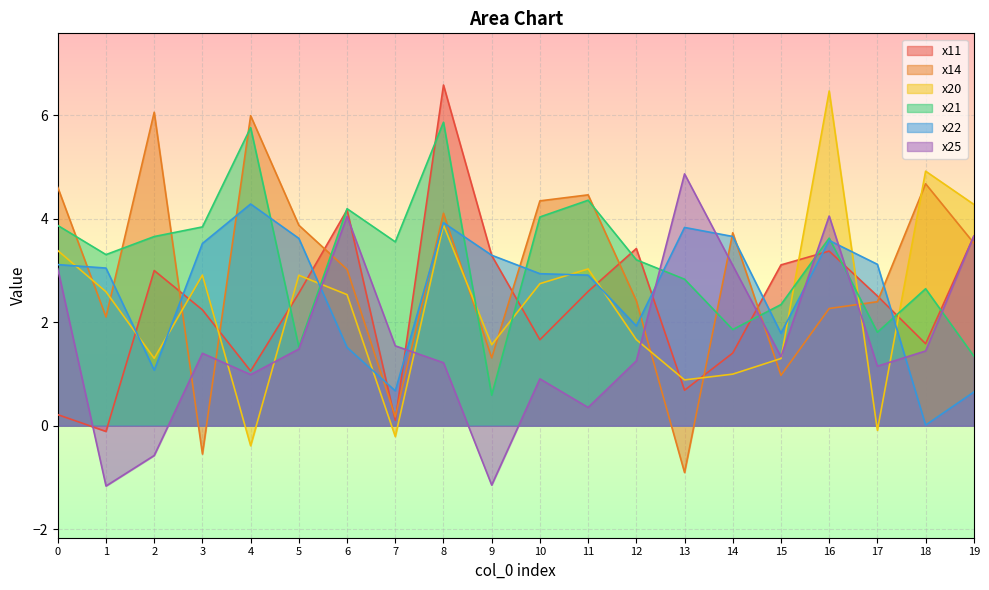

How many data points in x14 are above 3?

11